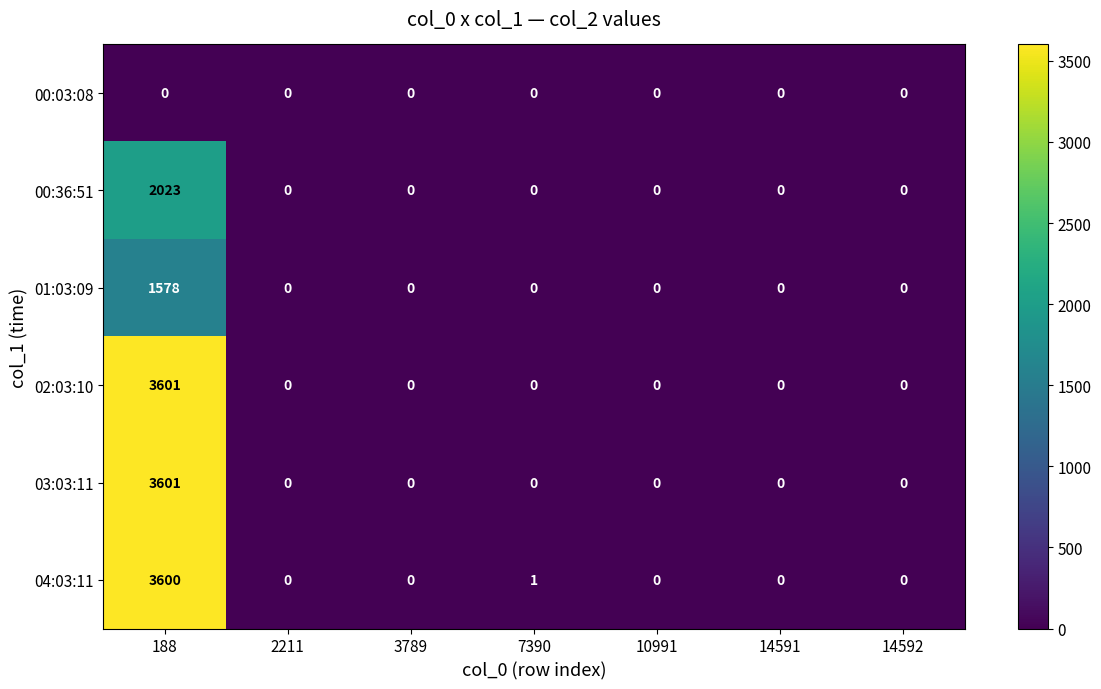

Which category has the highest value in the 00:36:51 series?

188